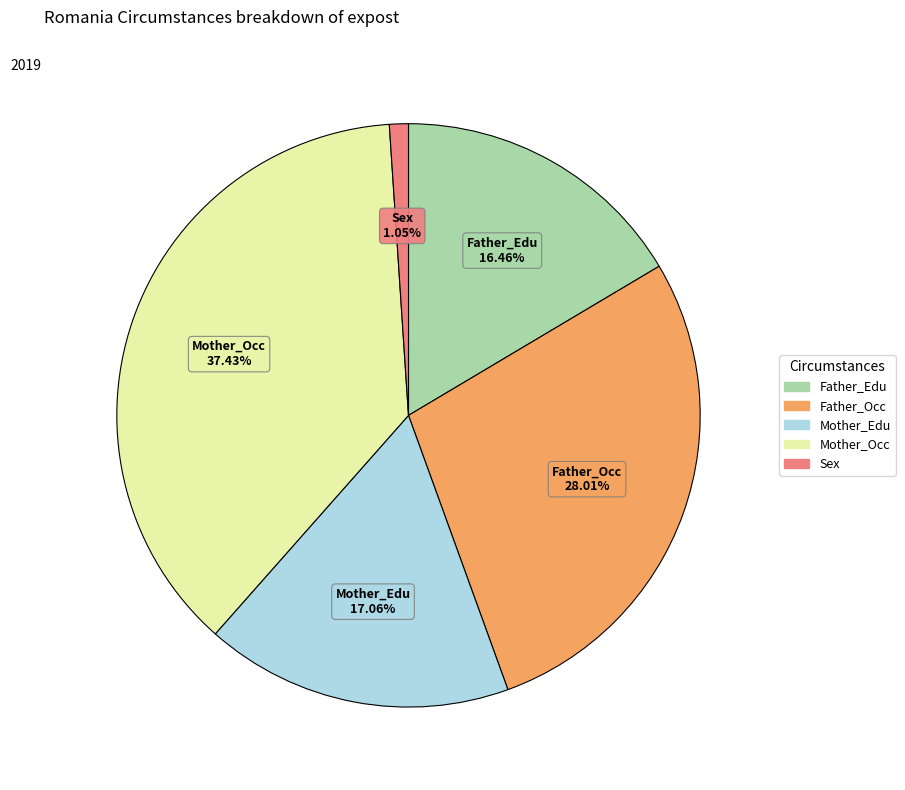

To the nearest percent, what is the difference between the Father_Occ and Father_Edu slice percentages?

12%